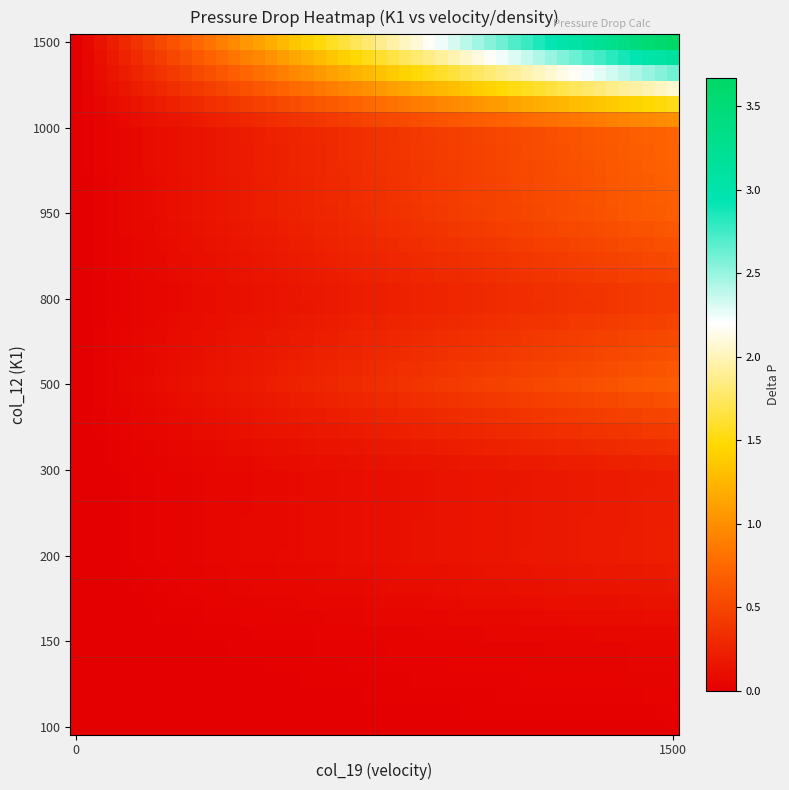

Which series has the largest total across all categories?

1500